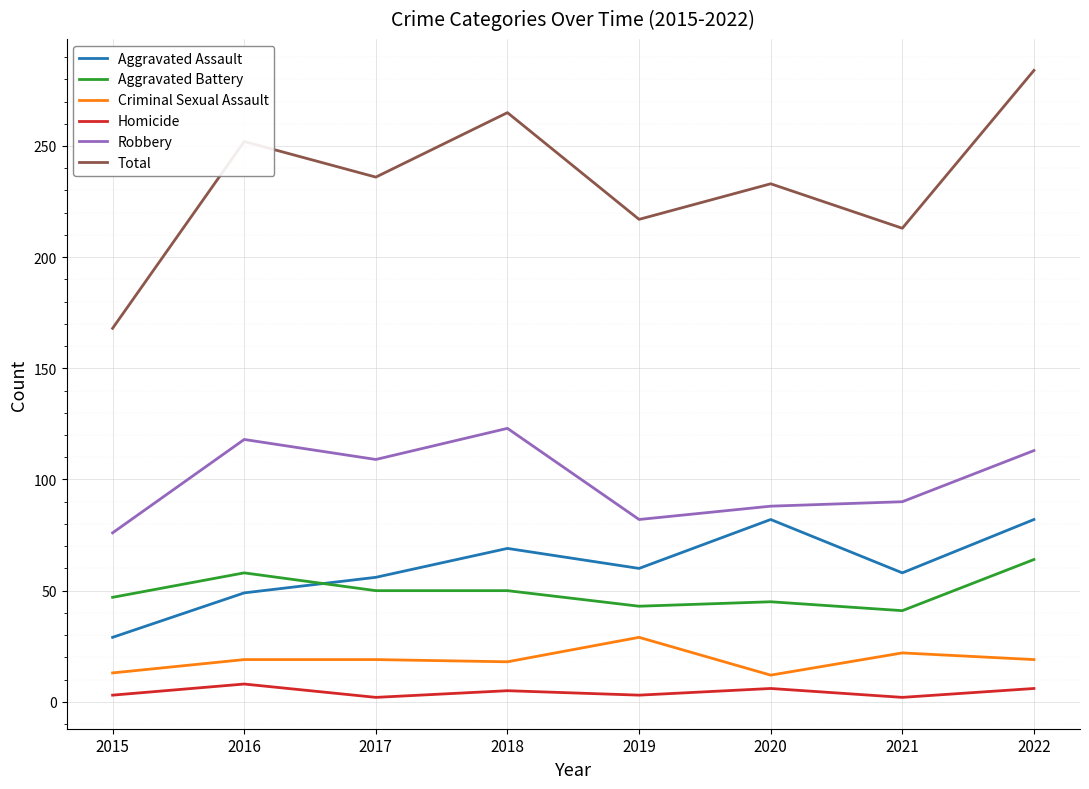

What is the minimum value for Aggravated Battery?

41